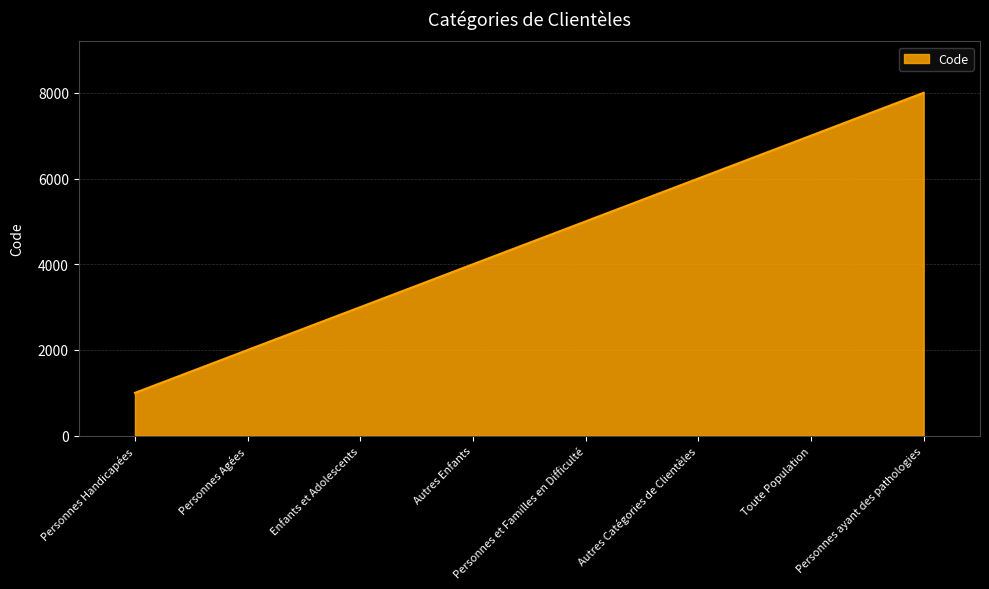

List the labels in order of value, smallest first.

Personnes Handicapées, Personnes Agées, Enfants et Adolescents, Autres Enfants, Personnes et Familles en Difficulté, Autres Catégories de Clientèles, Toute Population, Personnes ayant des pathologies